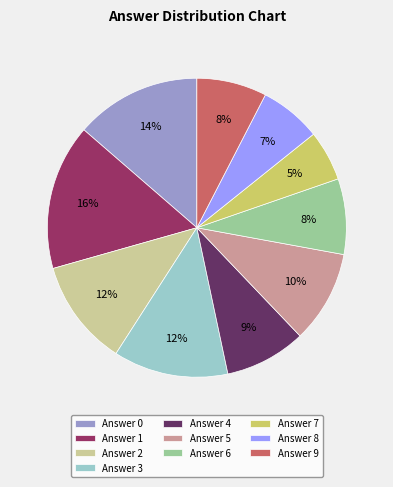

What is the largest slice in the pie chart?

Answer 1